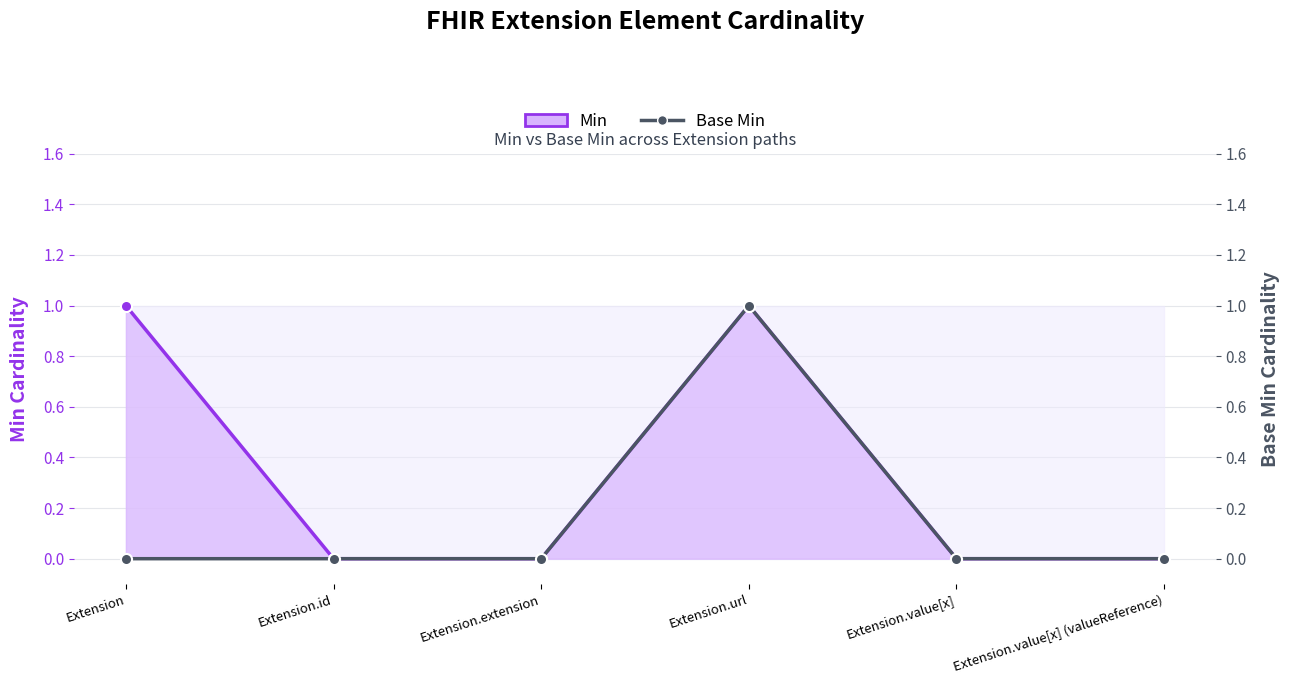

The Base Min series shows 0 at Extension.extension. True or false?

False